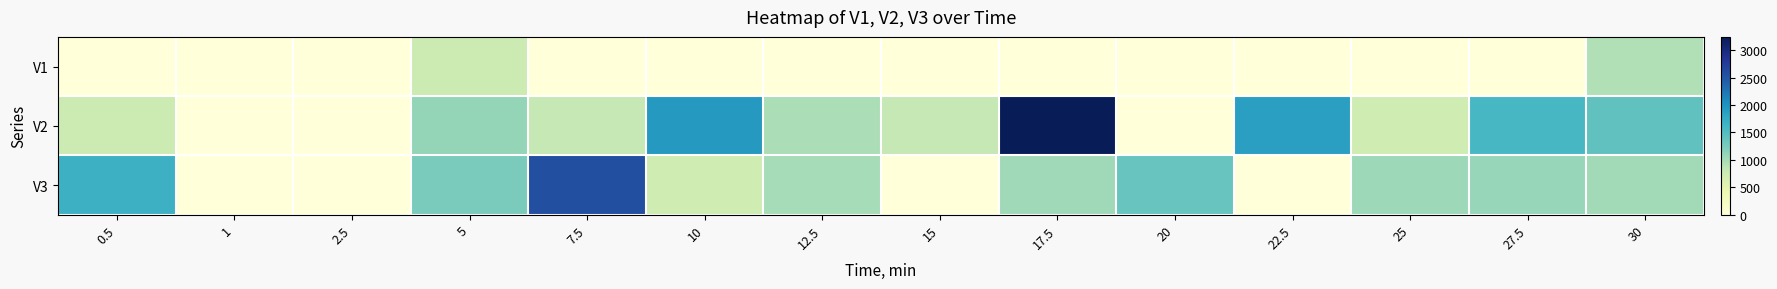

Which series has the largest total across all categories?

V2